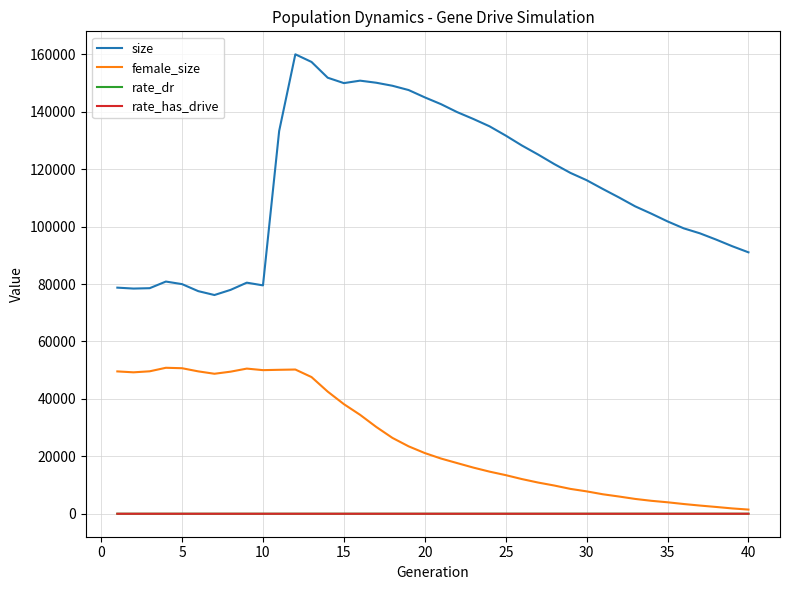

True or false: female_size and size intersect in this chart.

False